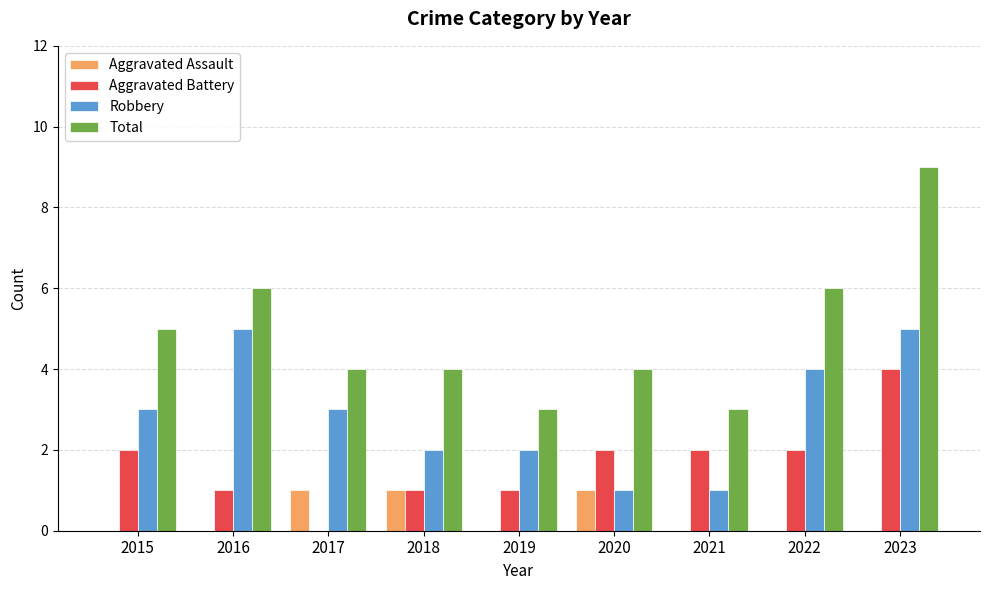

Which series changed the most between 2017 and 2023?

Total